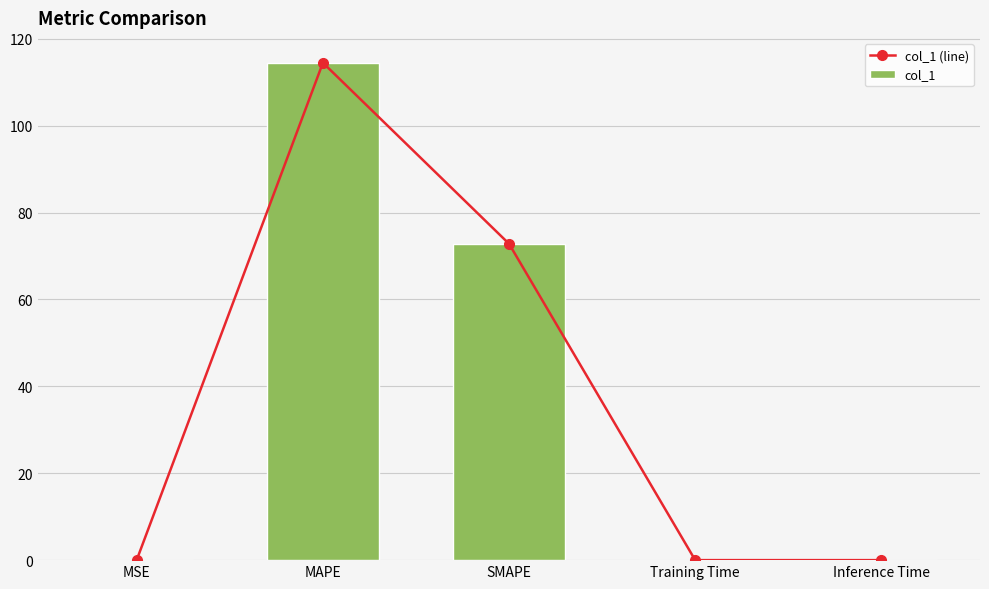

At which category is the sum across all series the highest?

MAPE